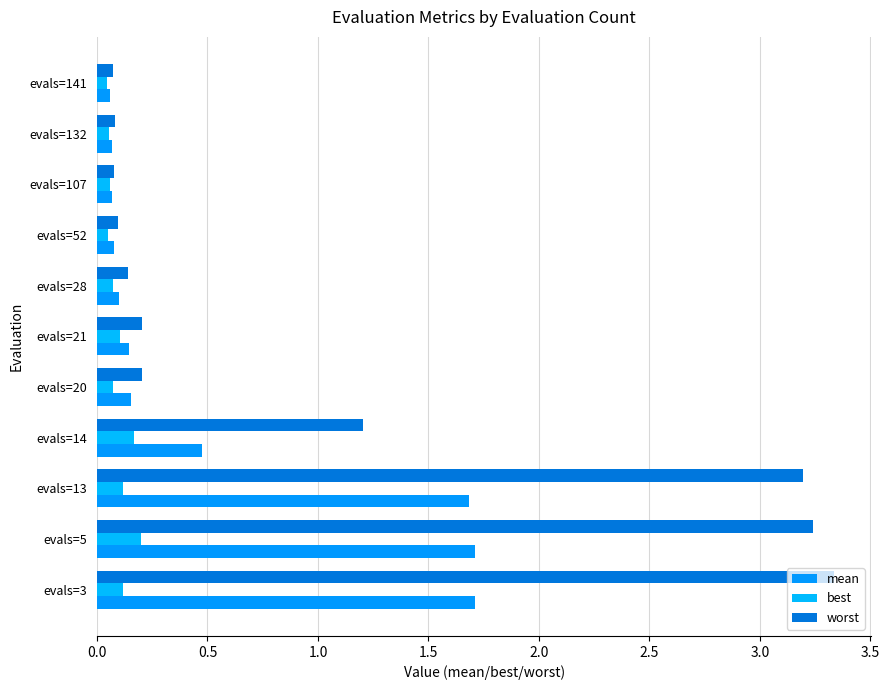

How many data points does each series have?

11